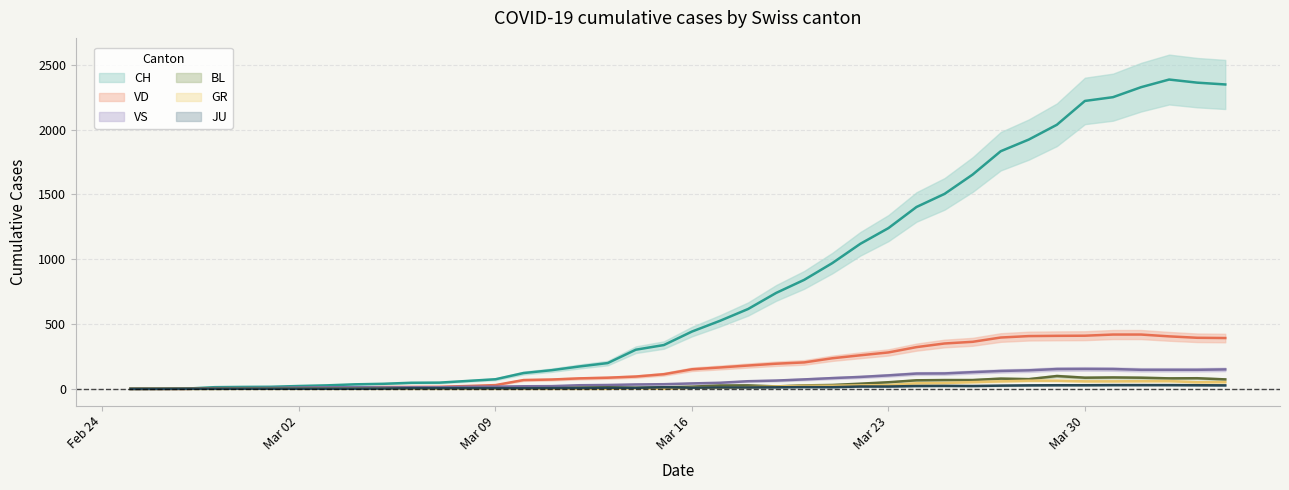

True or false: BL has more than 0 interior local peaks.

True